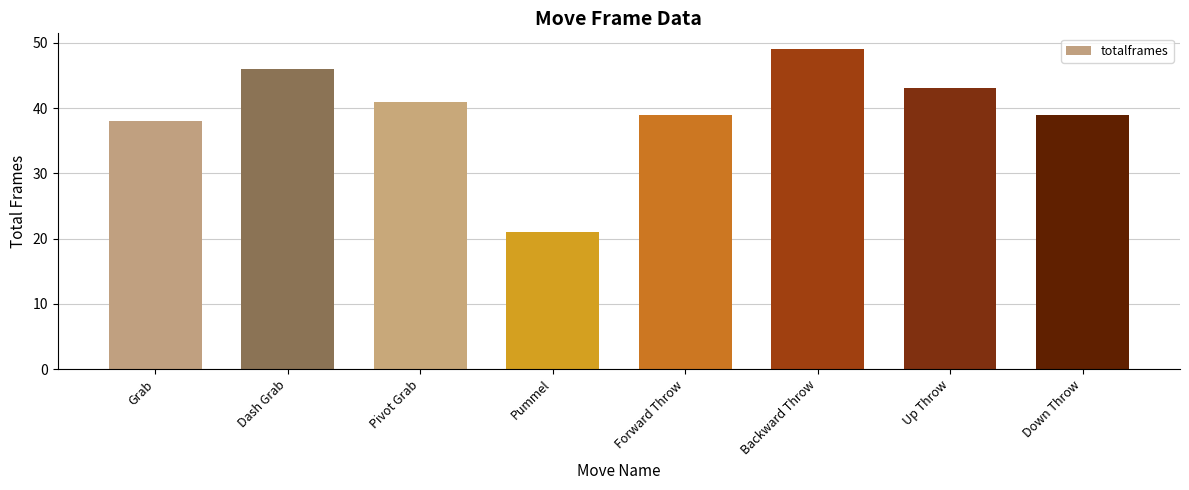

What is the label of the 5th bar from the left?

Forward Throw